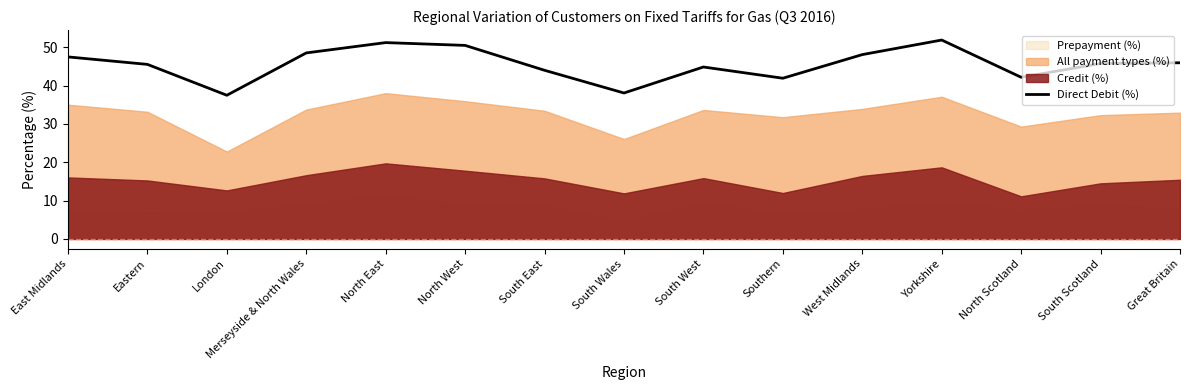

Rank the categories by value from lowest to highest.

London, South Wales, Southern, North Scotland, South East, South West, Eastern, South Scotland, Great Britain, East Midlands, West Midlands, Merseyside & North Wales, North West, North East, Yorkshire